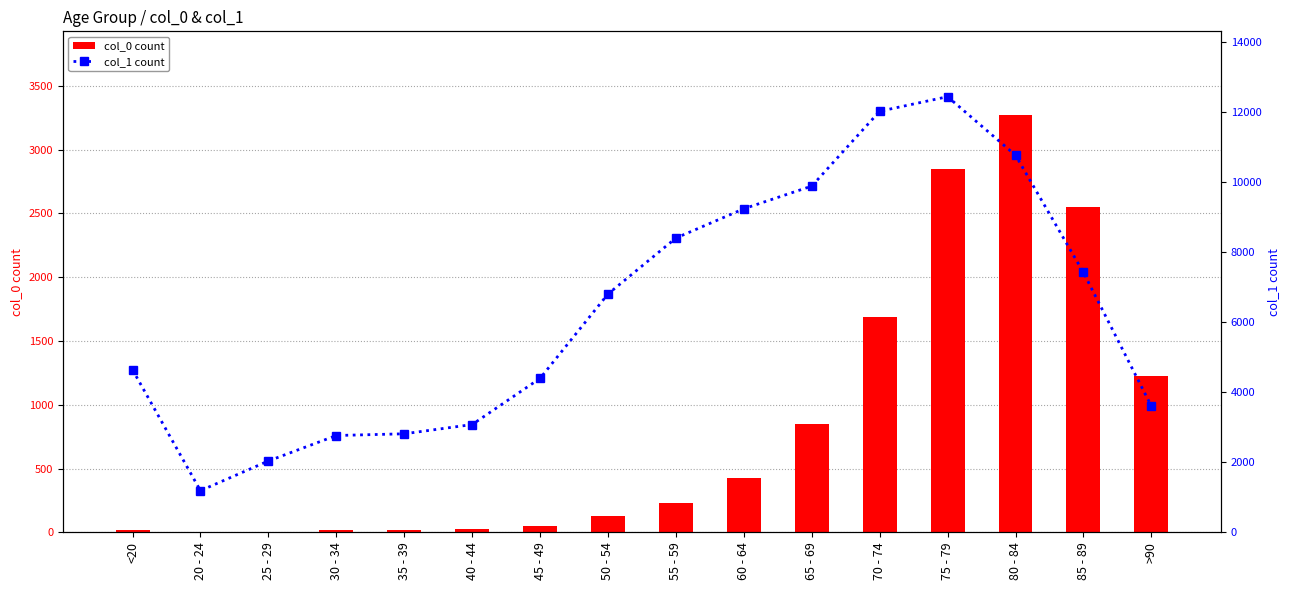

What is the difference between the maximum and second lowest values in the col_0 count series?

3269